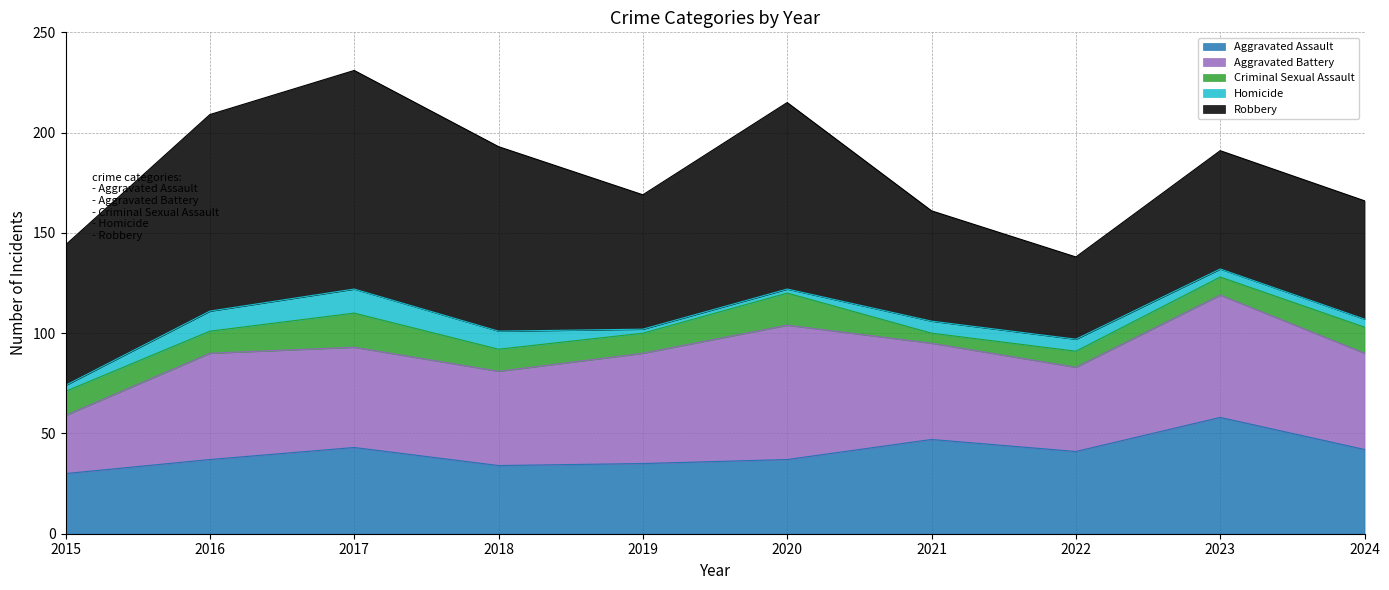

How many data points in Aggravated Battery are less than 50?

5